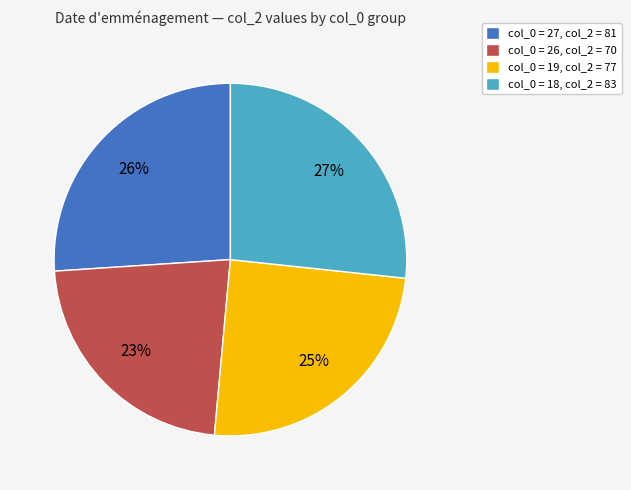

How many segments does this pie chart have?

4